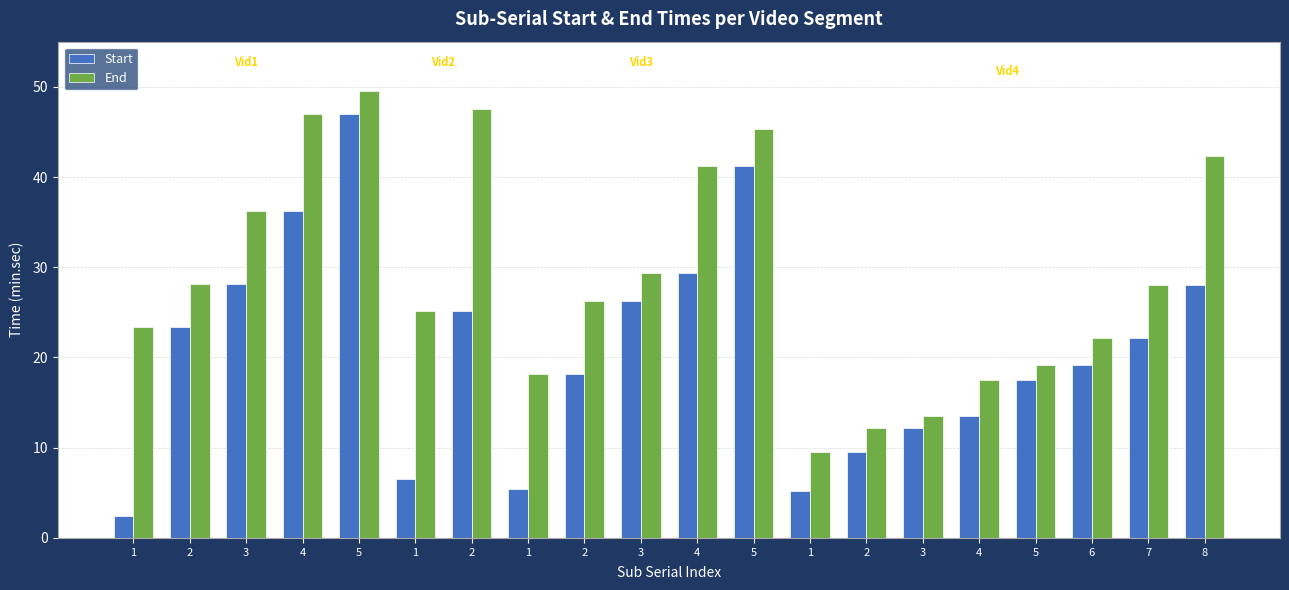

What is the average value of the Start series?

20.8